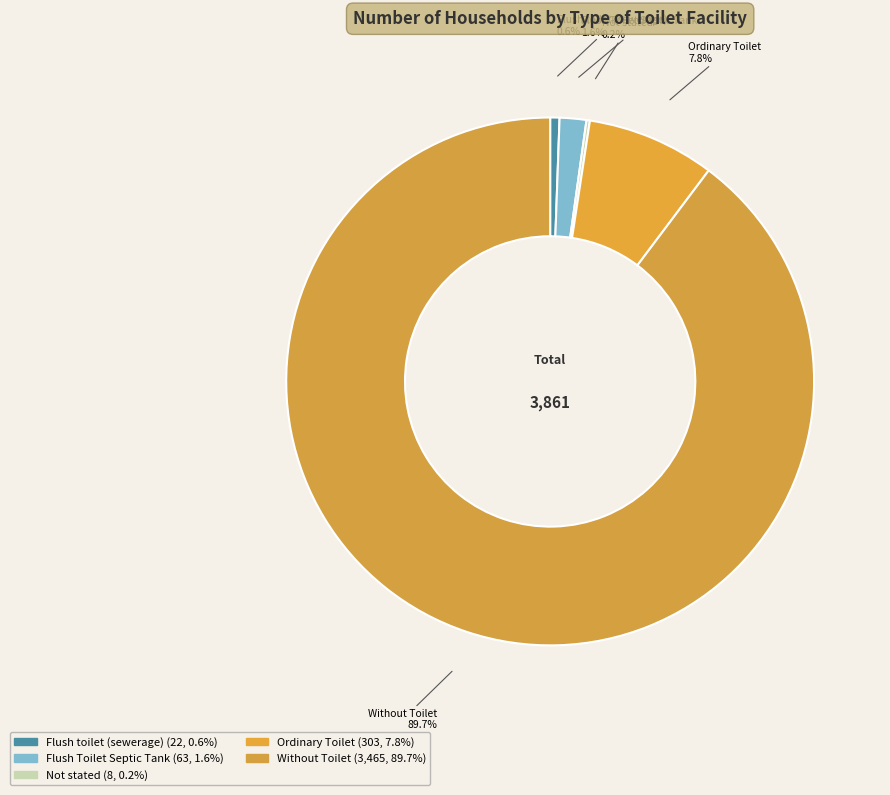

Which slice is the largest?

Without Toilet